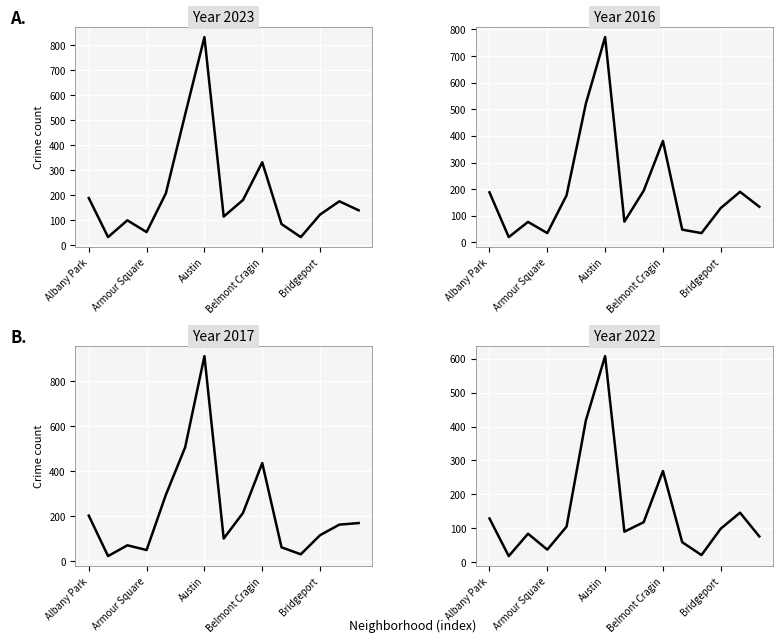

Between which two adjacent categories do 2023 and 2016 first intersect?

Avalon Park and Avondale